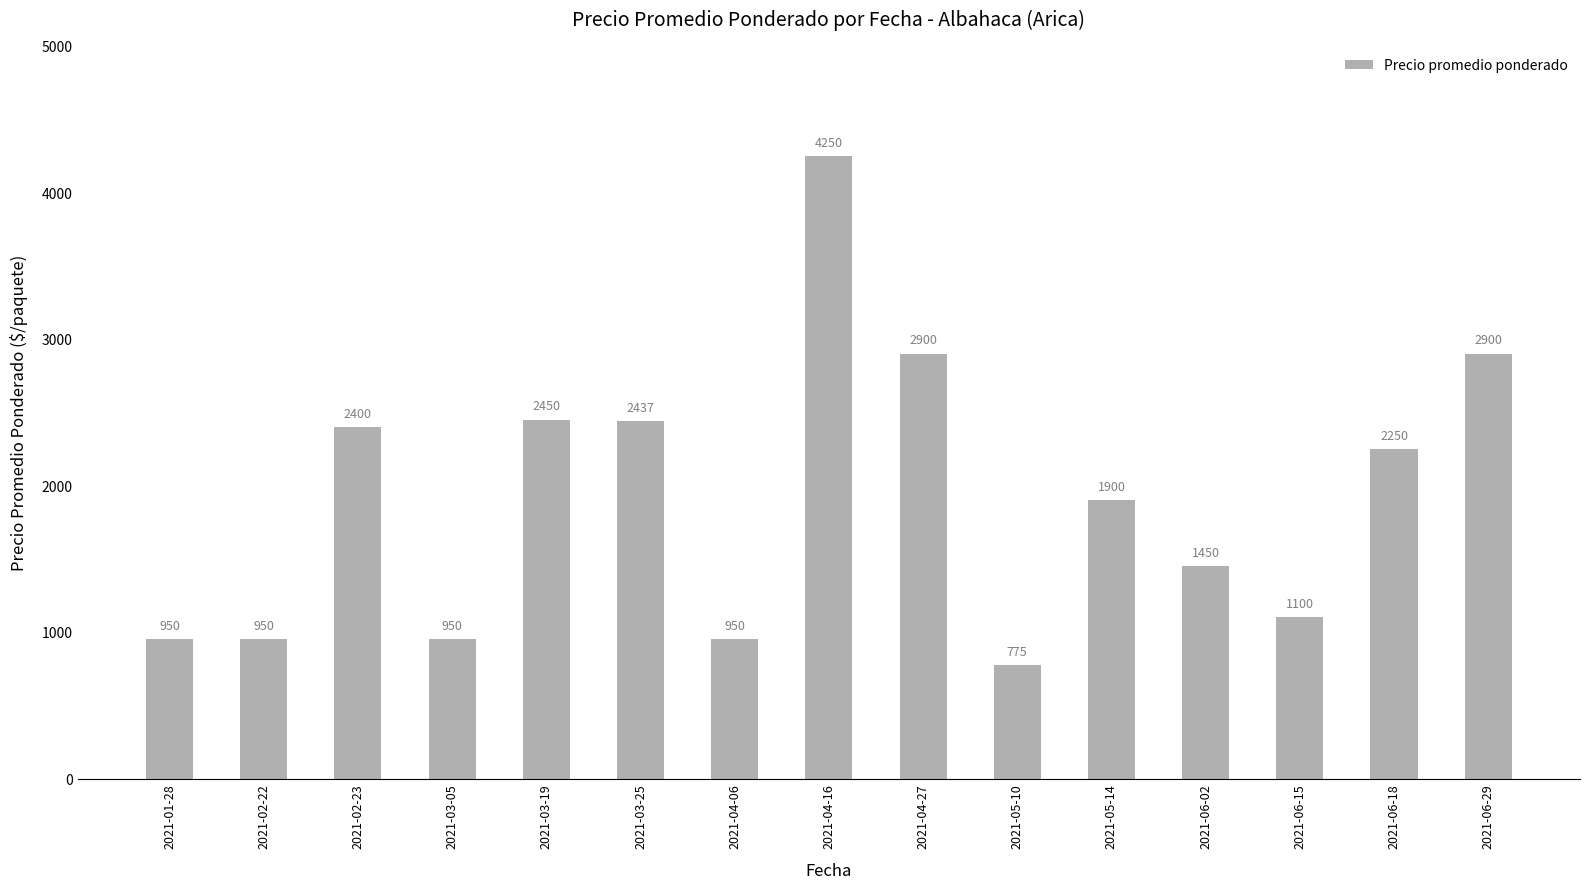

What is the difference between the values at 2021-06-15 and 2021-04-16?

3150